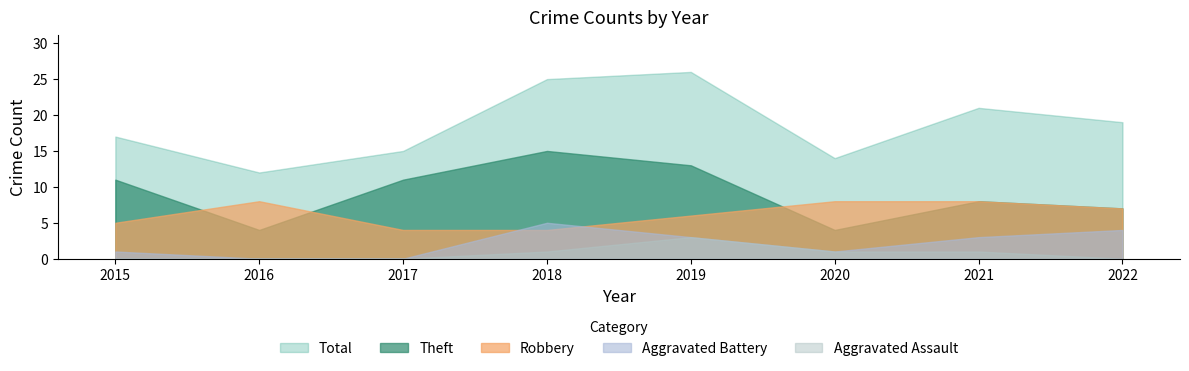

What is the difference between the second highest and second lowest values in the Theft series?

9